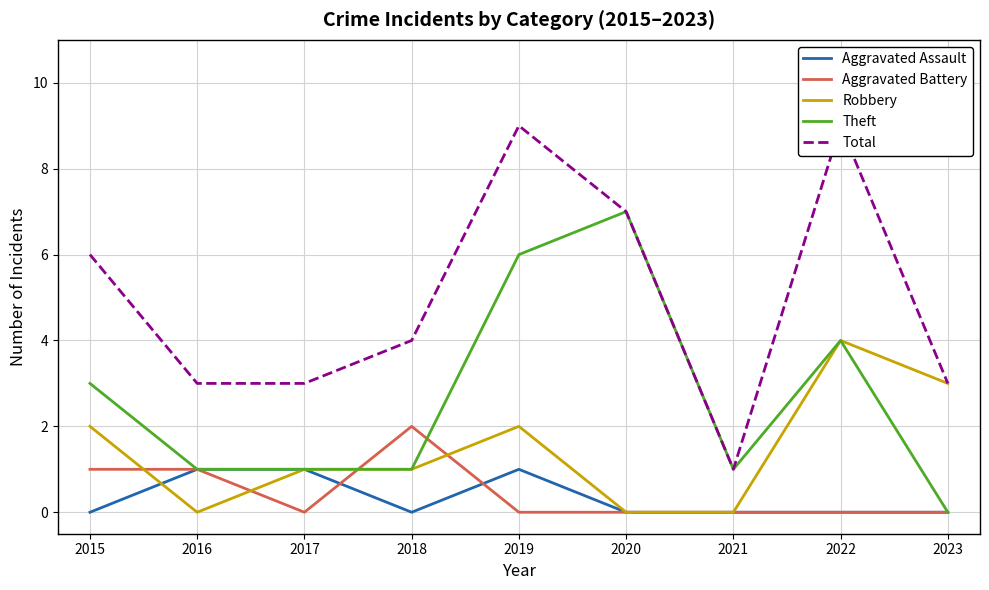

Which has a higher value, 2015 or 2021?

2015